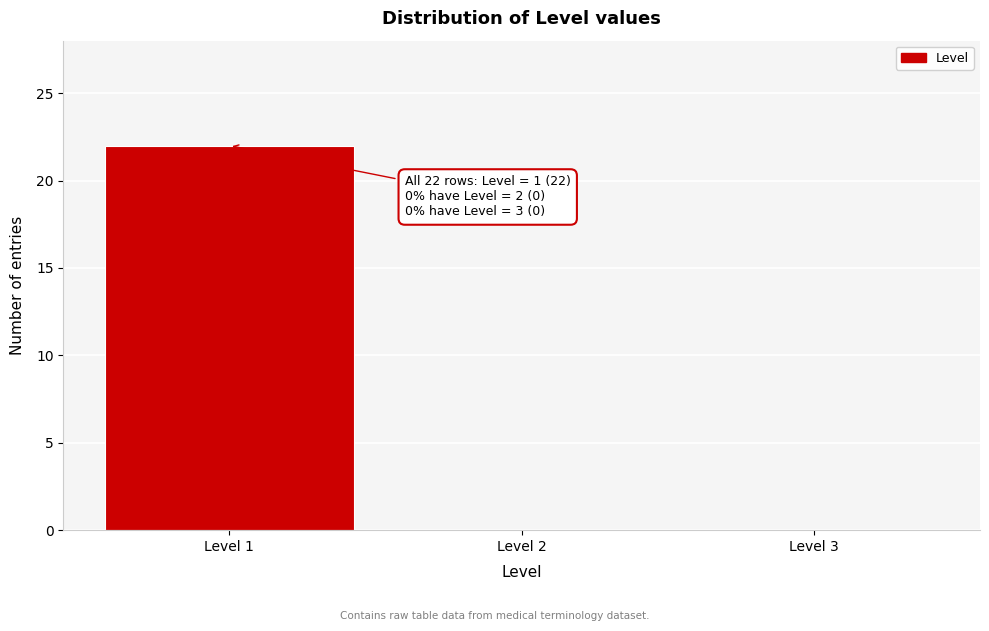

Which range on the x-axis has the tallest bar?

0.5 to 1.5